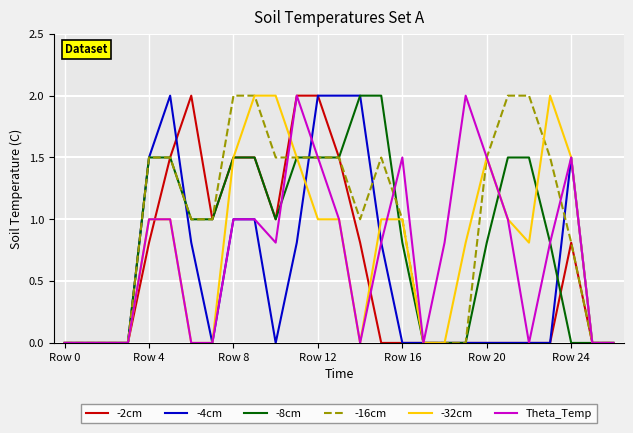

Which series has the largest total across all categories?

-16cm